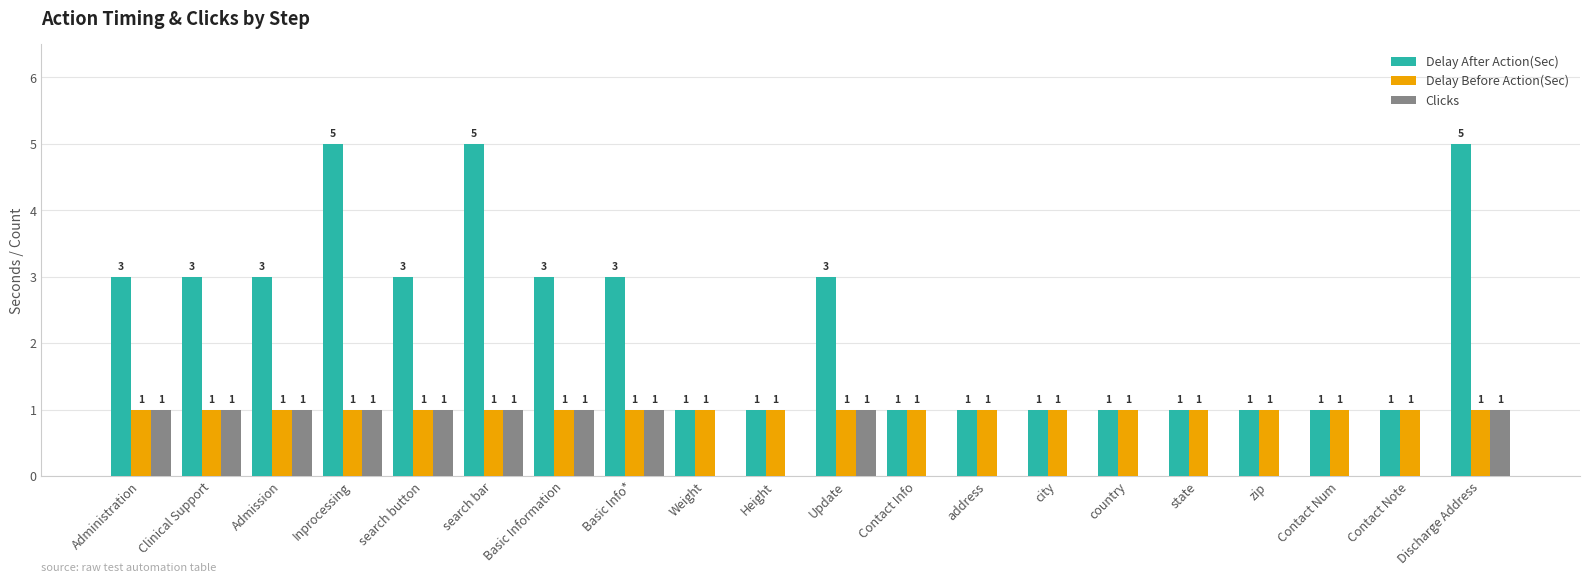

What are all the series names shown in the legend?

Delay After Action(Sec), Delay Before Action(Sec), Clicks